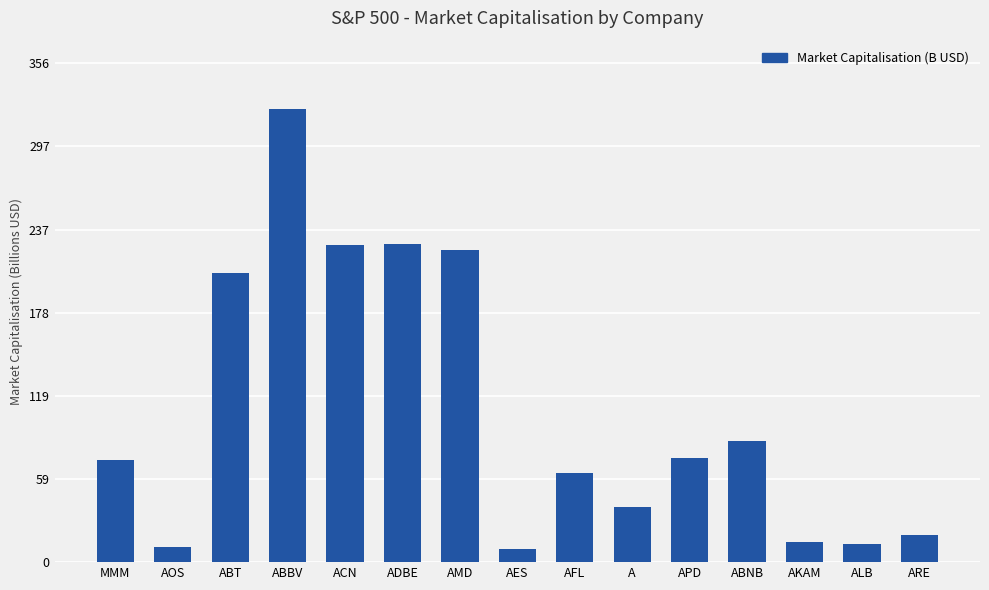

What is the label of the 2nd bar from the left?

AOS